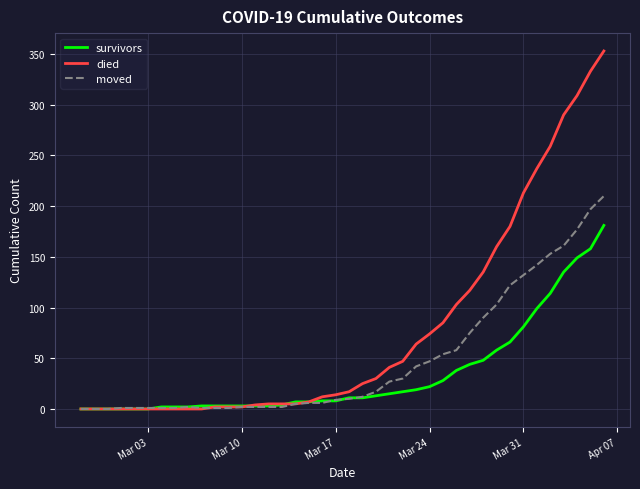

After their last crossing, which series has the higher values: survivors or moved?

moved